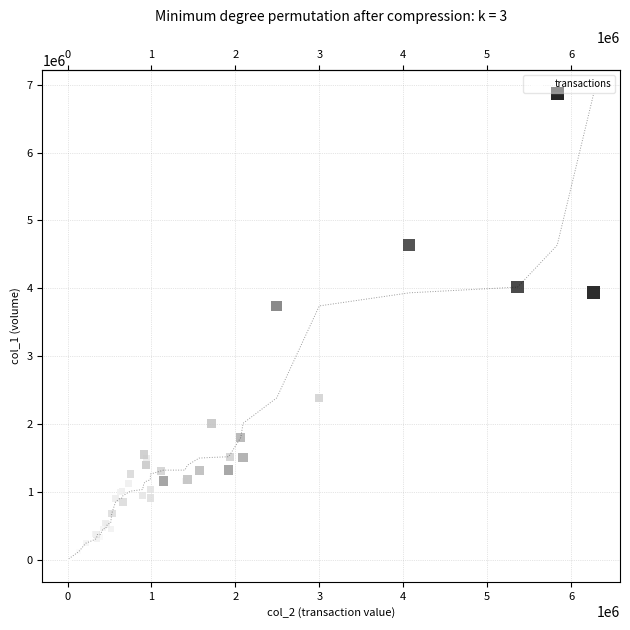

What Y value in the scatter plot is closest to 3442000?

3739000